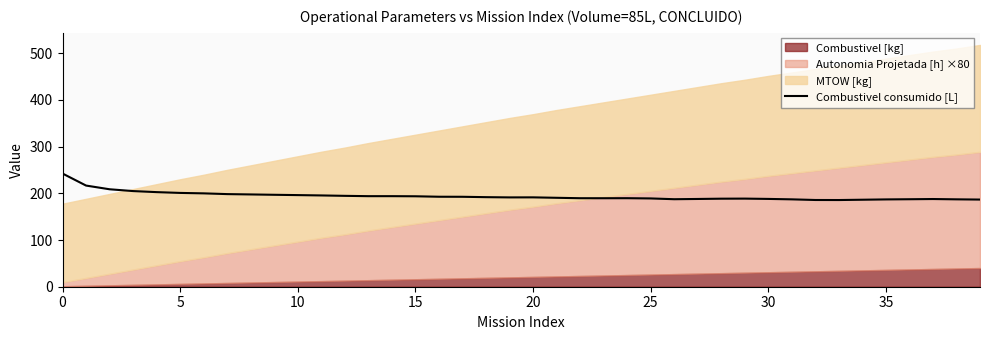

What is the change in value from 27 to 35?

-1.0